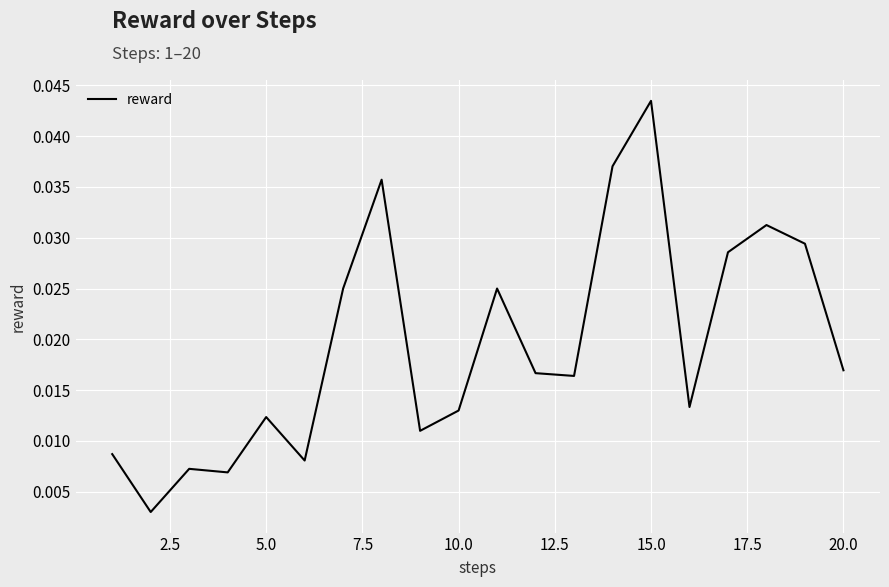

How many lines are shown in the chart?

1